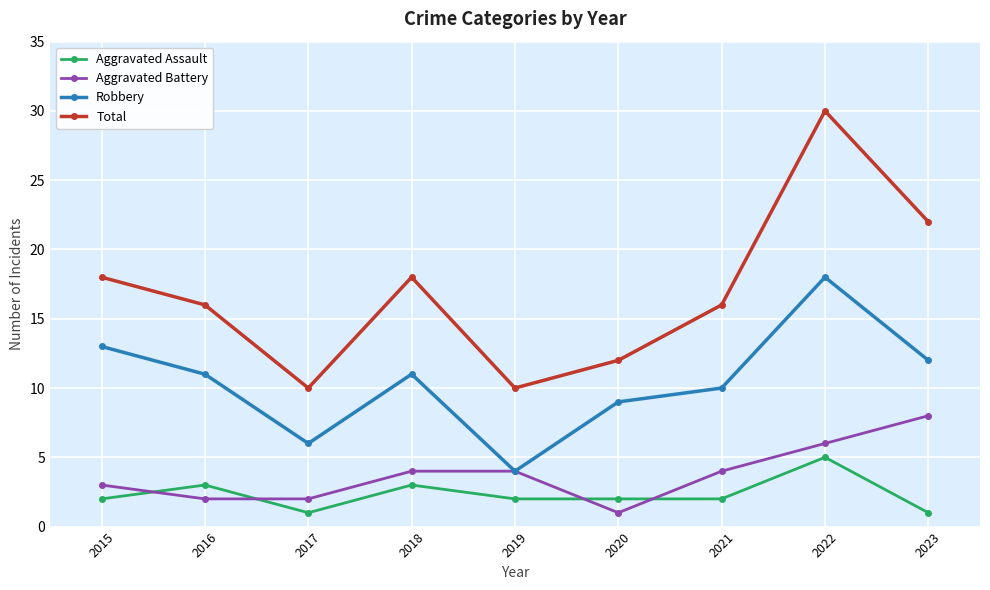

What is the difference between the highest and lowest values at 2016?

14